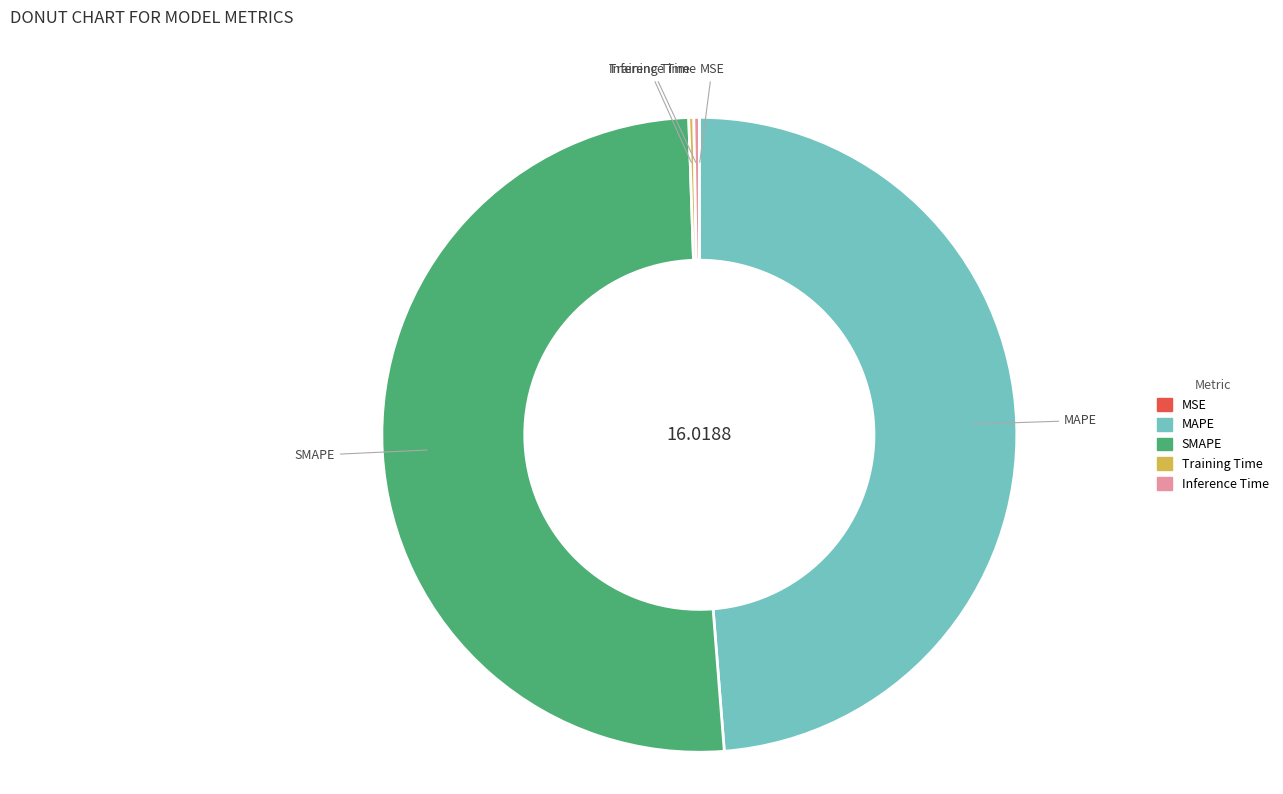

What is the largest slice in the pie chart?

SMAPE